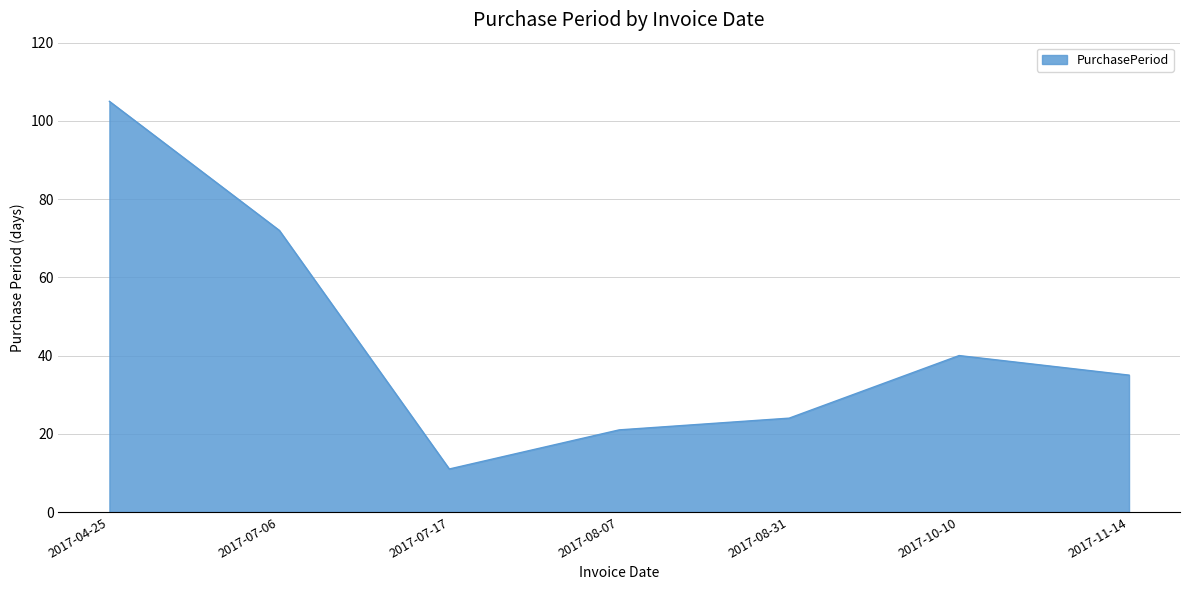

True or false: the data shows 95 at 2017-07-06.

False